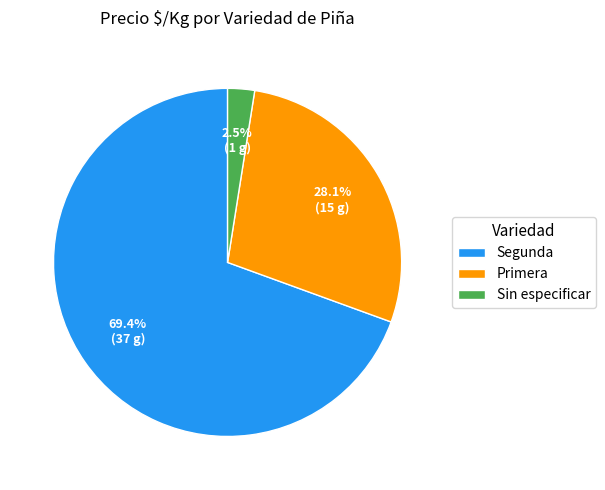

To the nearest percent, what is the difference between the largest and smallest slice percentages?

67%